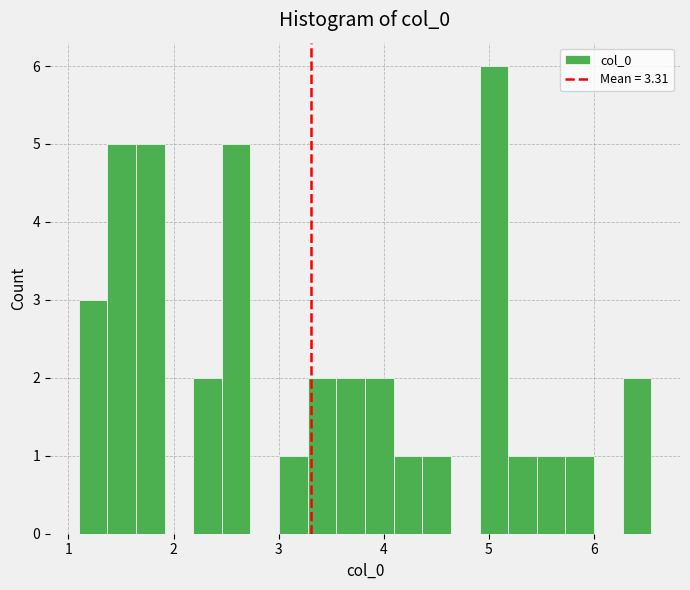

Read against the x-axis, roughly where is the centre of the tallest bar?

5.0